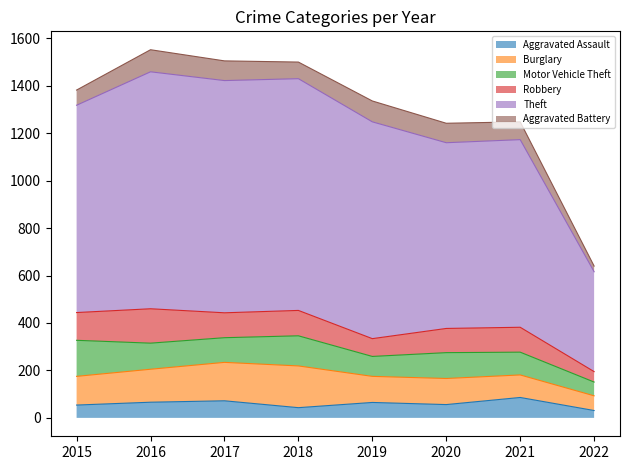

Reading left to right, extract all data points from this chart.

Aggravated Assault: 2015=54	2016=66	2017=72	2018=43	2019=65	2020=56	2021=86	2022=31
Burglary: 2015=121	2016=139	2017=162	2018=176	2019=110	2020=110	2021=95	2022=62
Motor Vehicle Theft: 2015=152	2016=110	2017=104	2018=127	2019=84	2020=109	2021=96	2022=58
Robbery: 2015=117	2016=145	2017=105	2018=107	2019=75	2020=102	2021=105	2022=44
Theft: 2015=874	2016=999	2017=979	2018=977	2019=914	2020=783	2021=791	2022=421
Aggravated Battery: 2015=64	2016=93	2017=83	2018=70	2019=88	2020=82	2021=75	2022=24